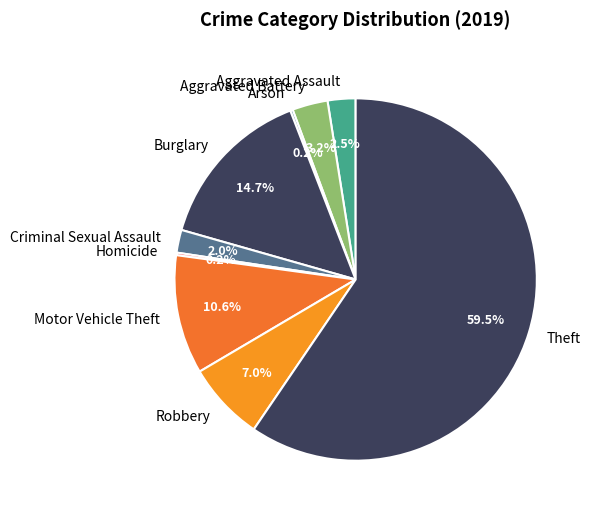

Which slice is the largest?

Theft